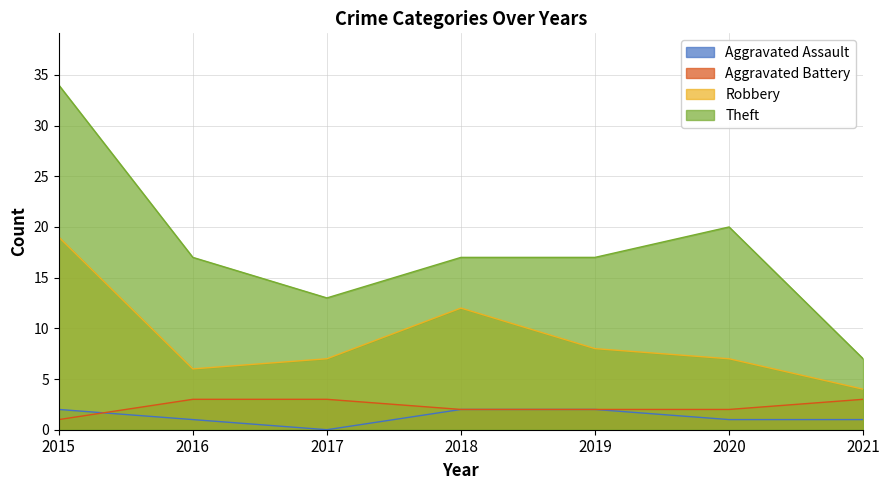

What is the difference between the maximum and minimum values in the Aggravated Battery series?

2